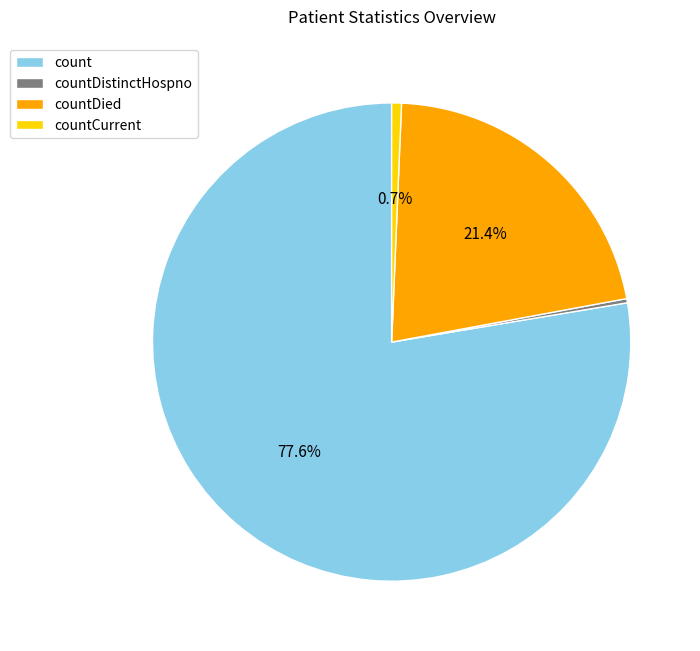

What percentage is the countDied slice, to the nearest percent?

21%